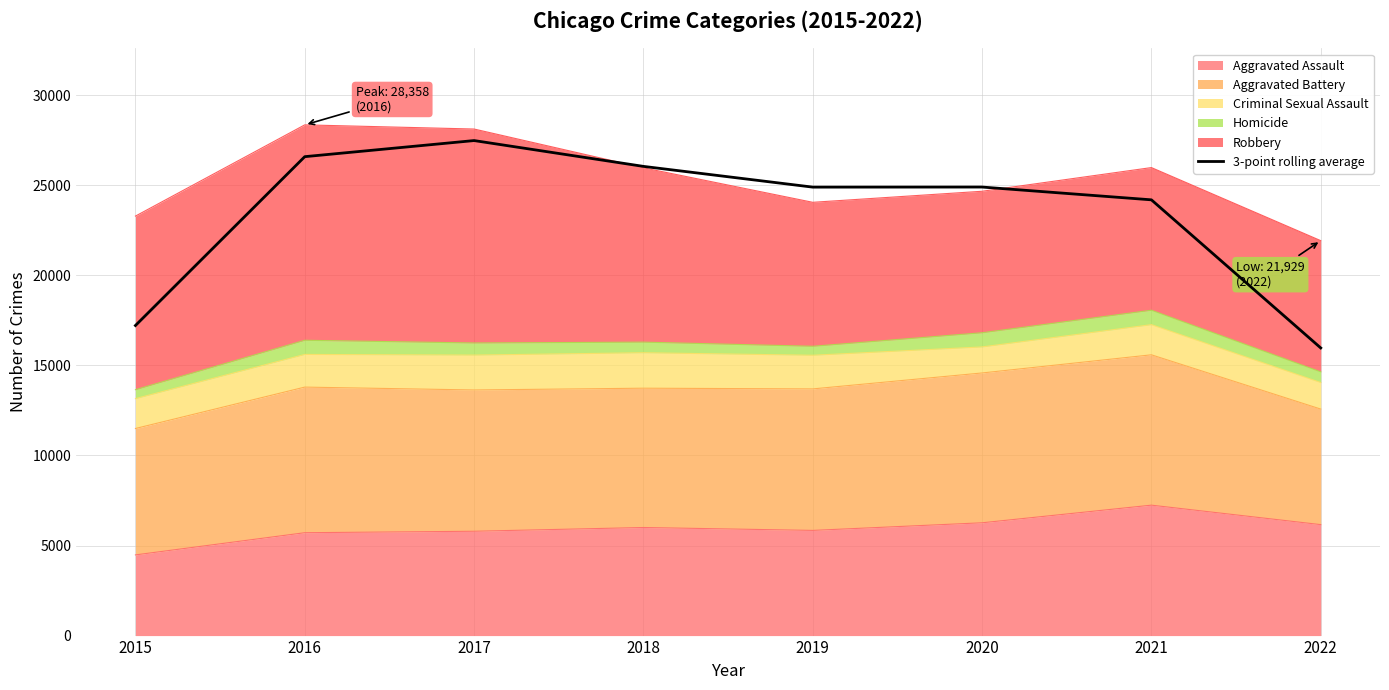

How many values are below 24905?

4